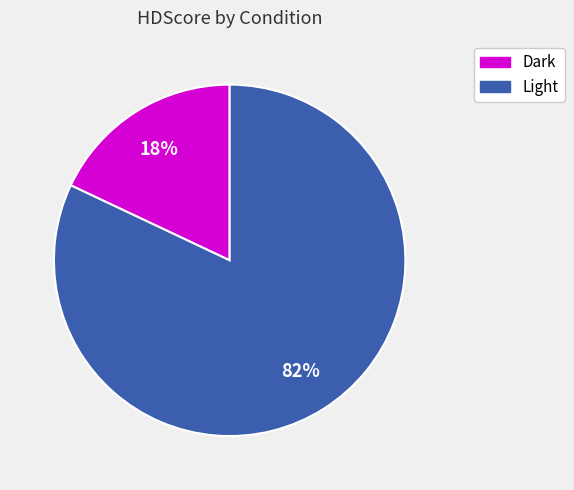

Do Light and Dark together represent more than half of the pie?

Yes